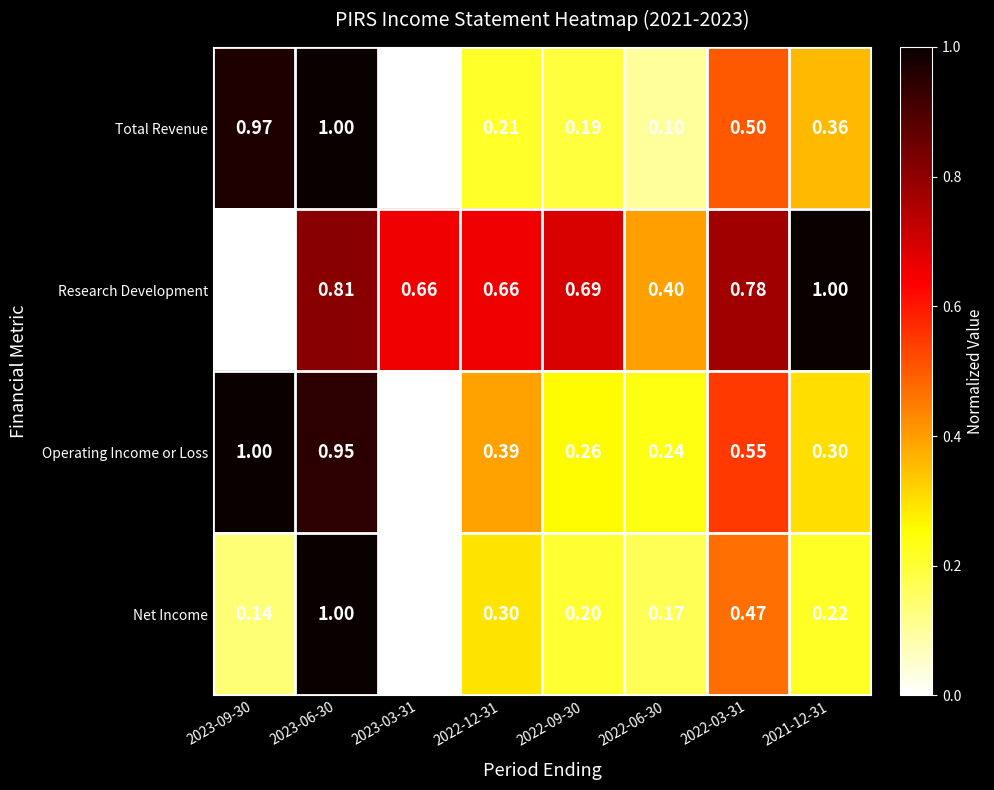

At 2023-09-30, list the series in order from smallest to largest.

Research Development, Net Income, Total Revenue, Operating Income or Loss